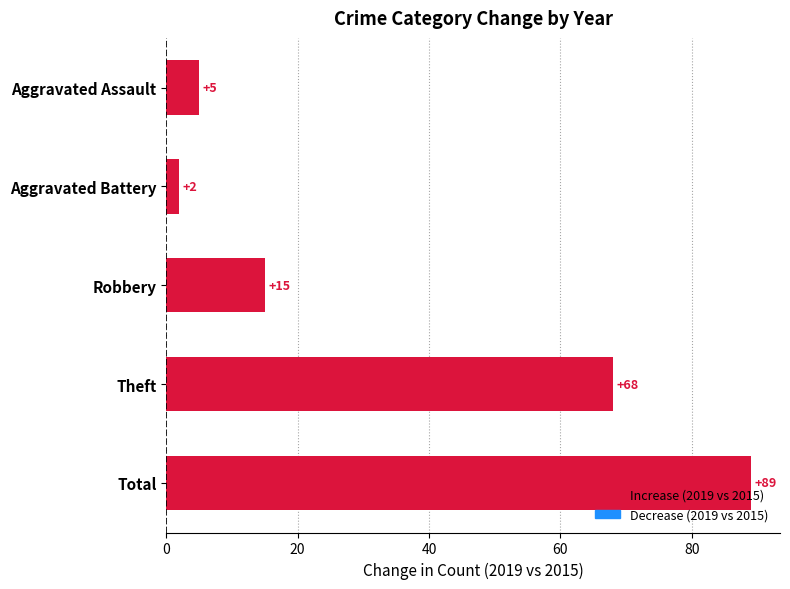

What is the maximum value shown in the chart?

89